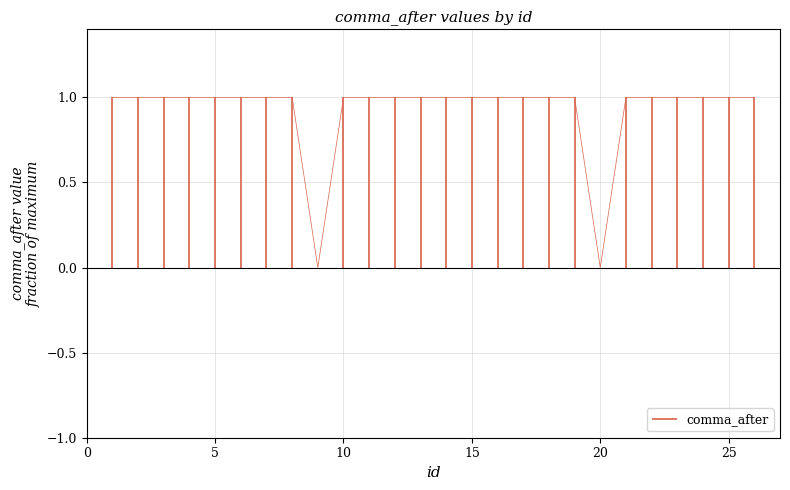

Is it true that the value at 9 is 1?

False